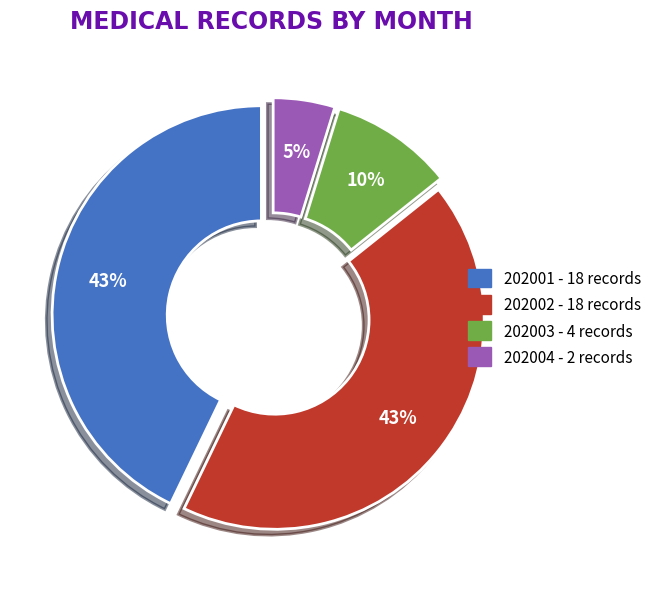

Between 202001 and 202004, which is larger?

202001